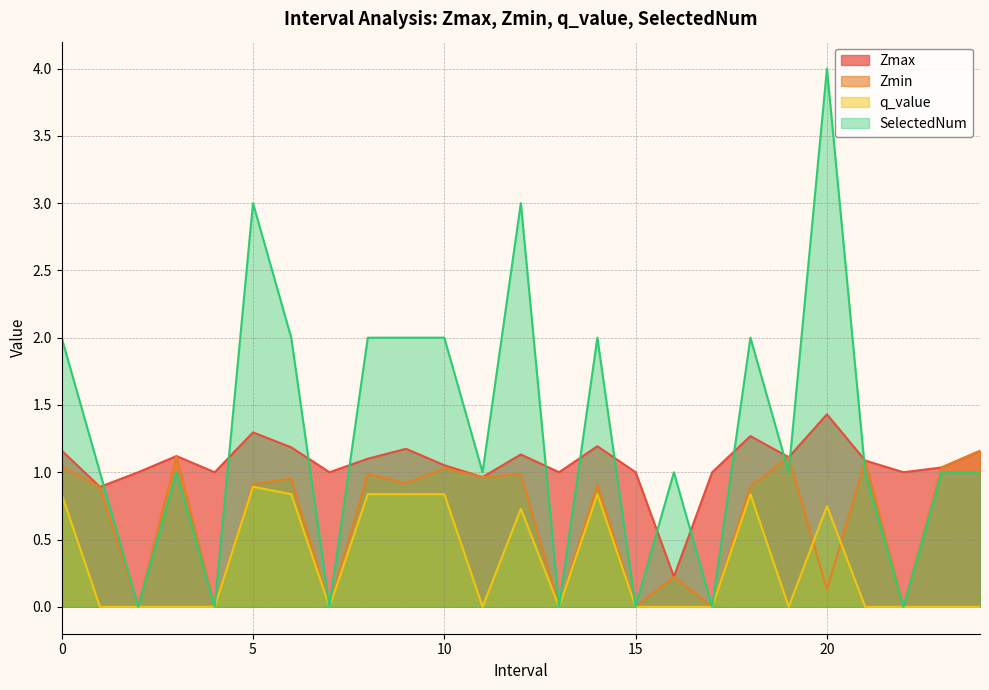

List the series in order of their peak value, highest first.

SelectedNum, Zmax, Zmin, q_value